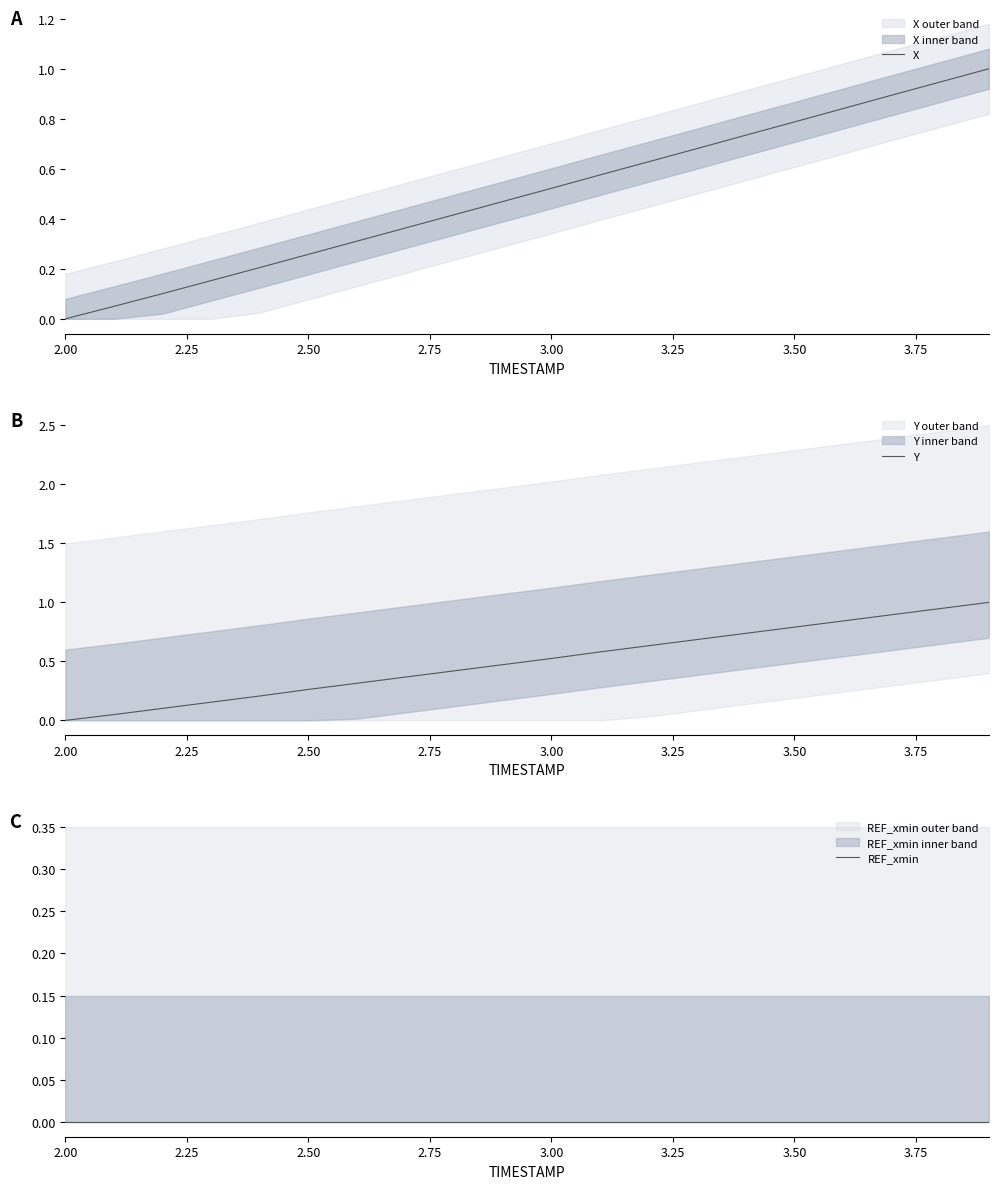

What is the sum of all Y values?

10.0